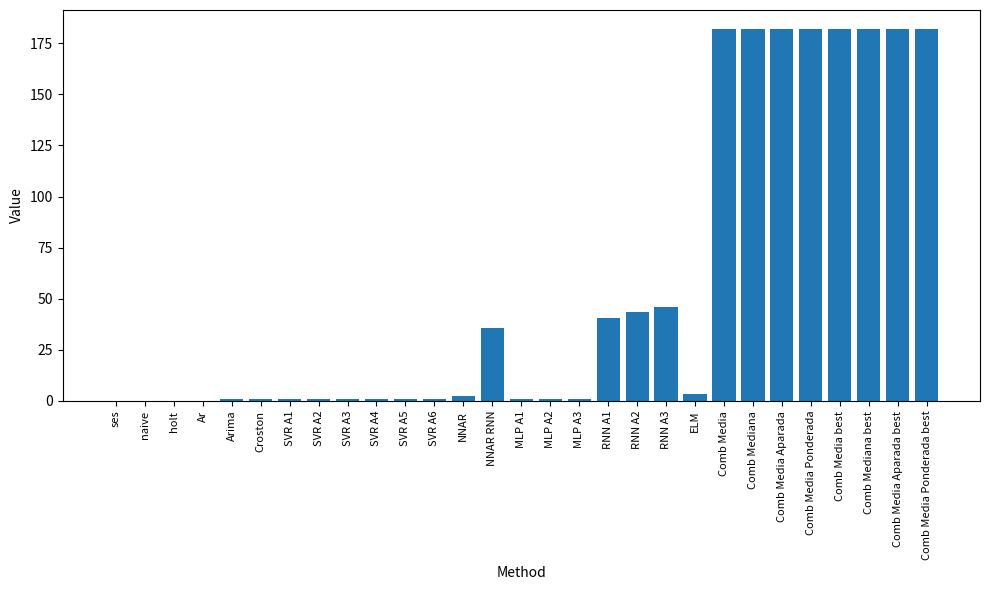

What is the greatest value displayed?

182.2